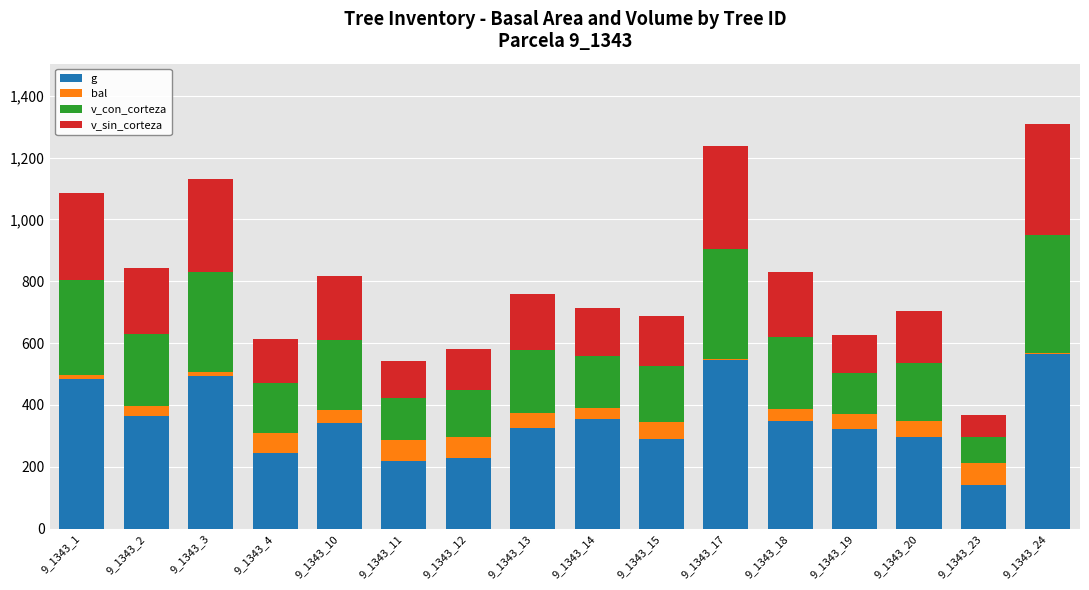

What is the maximum value for g?

565.8